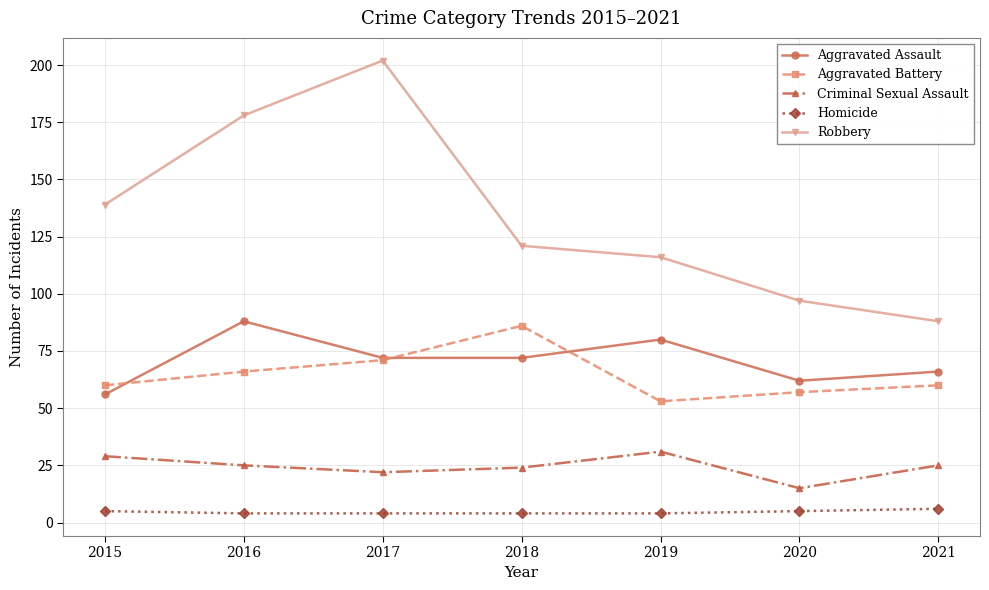

Is the value of Homicide at 2016 greater than the value of Aggravated Assault at 2015?

No